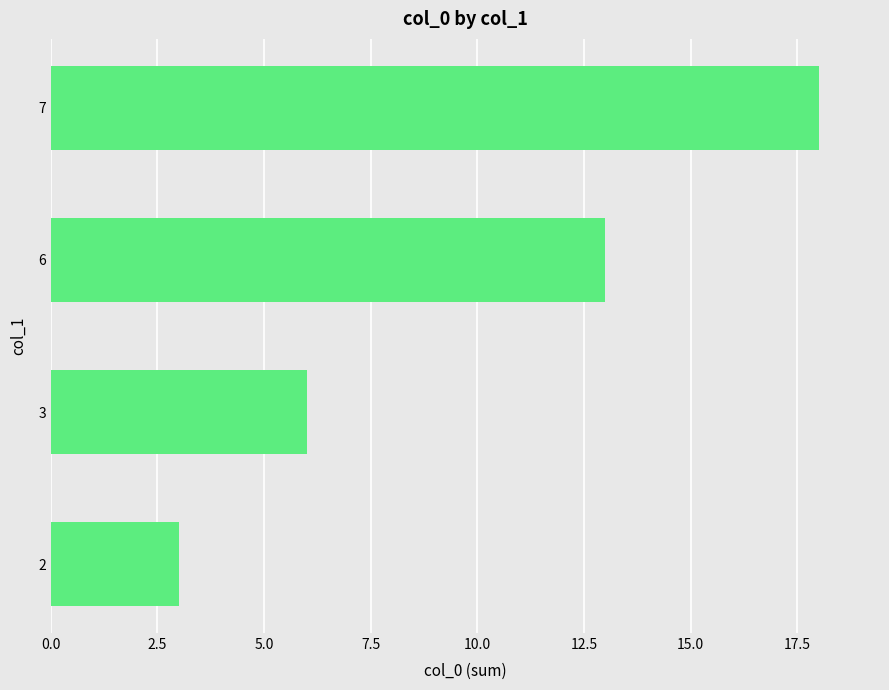

How many data points are less than 13?

2